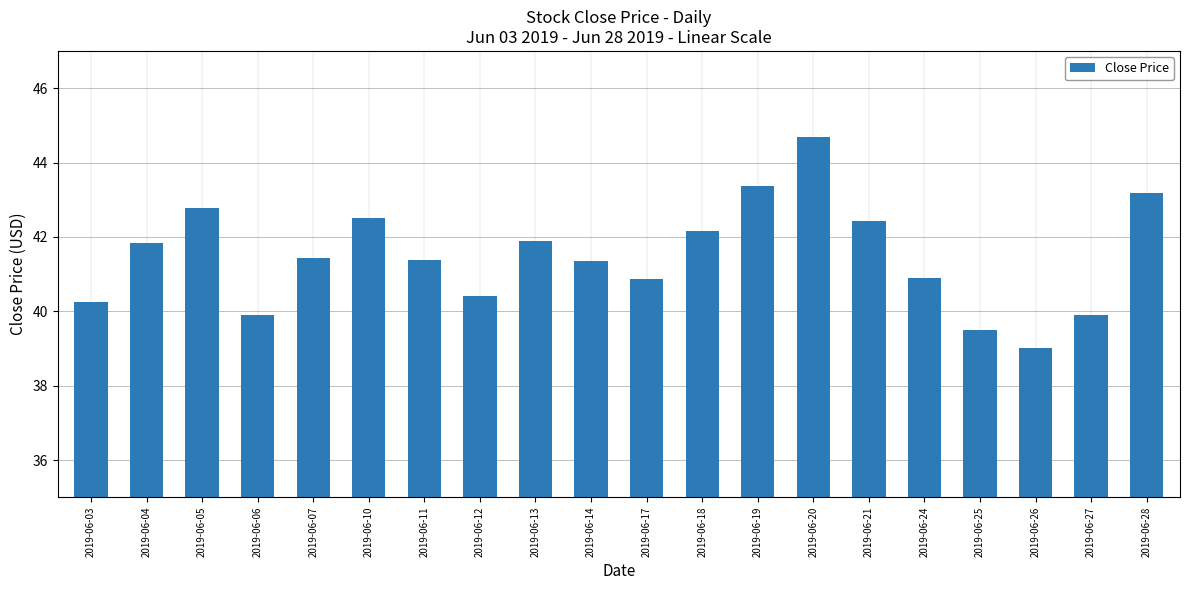

What is the sum of all values?

829.8